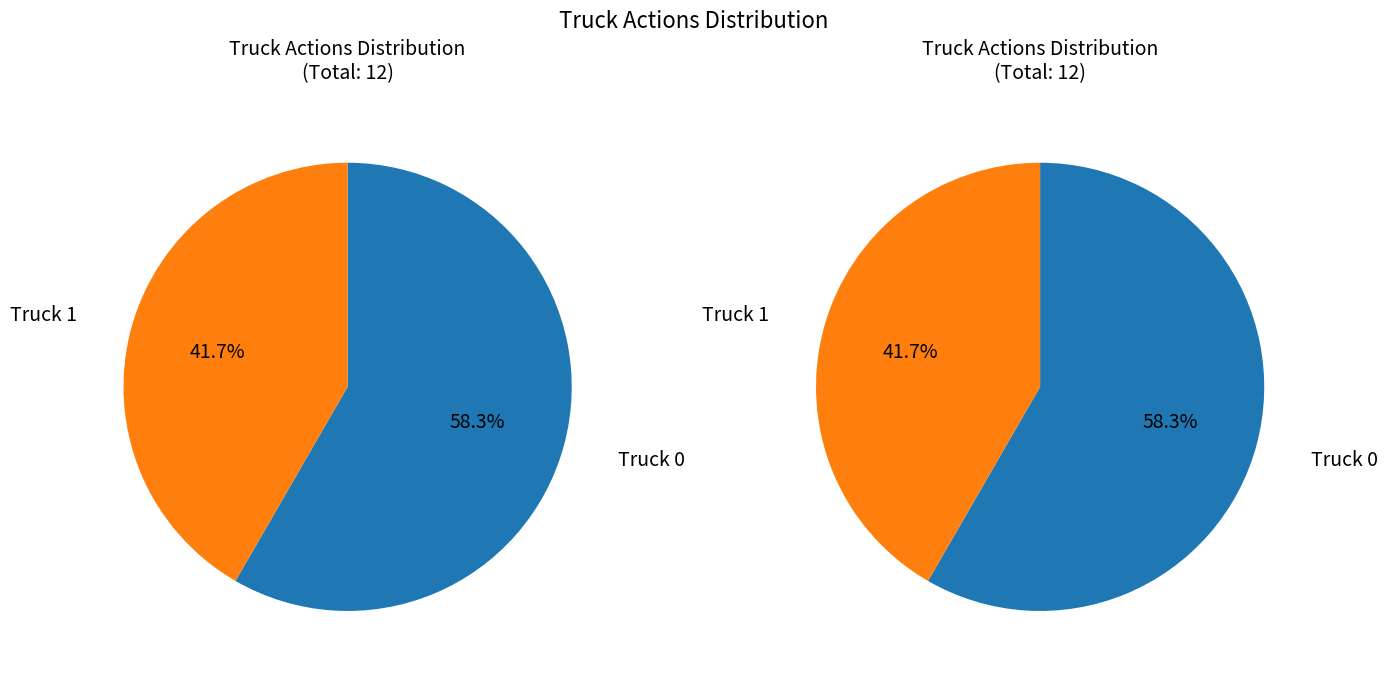

Does Truck 0 account for over 50% of the chart?

Yes